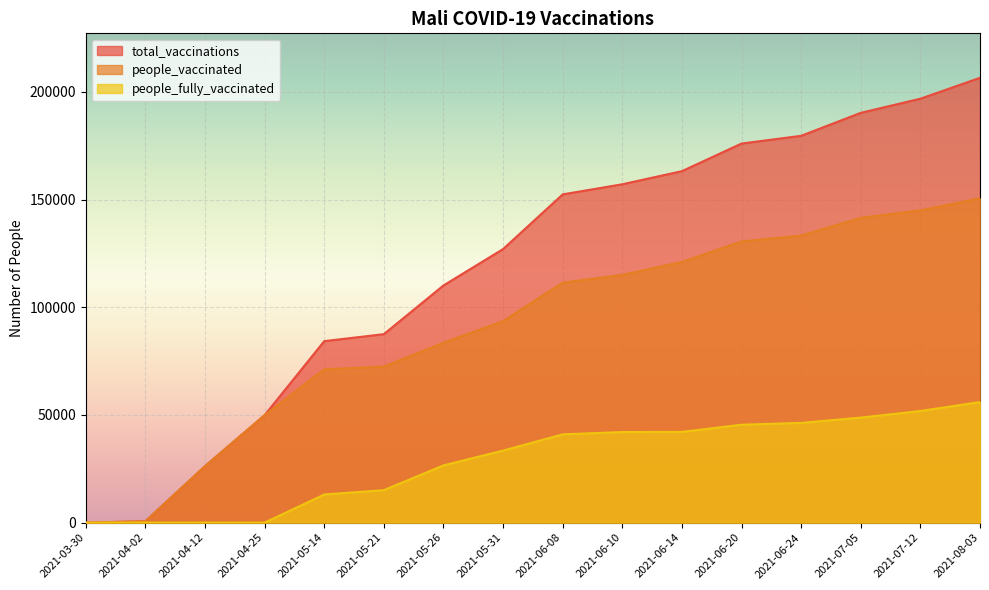

How many categories are shown in the chart?

16